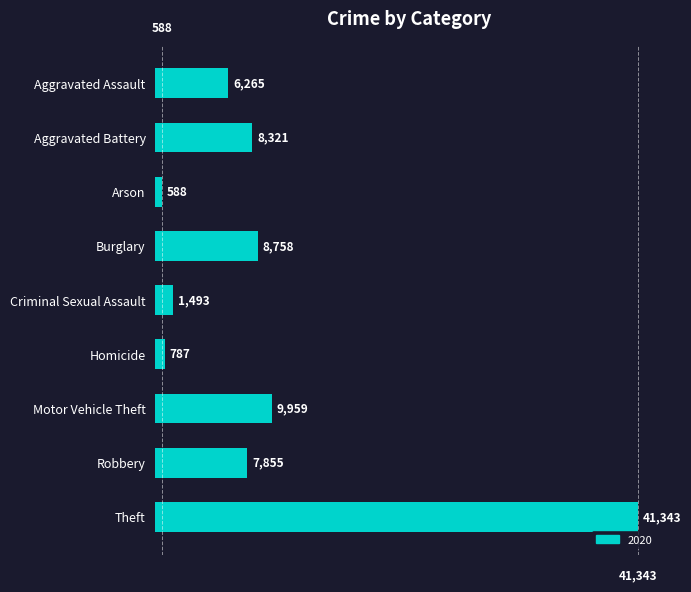

Is it true that the value at Robbery is 2427?

False